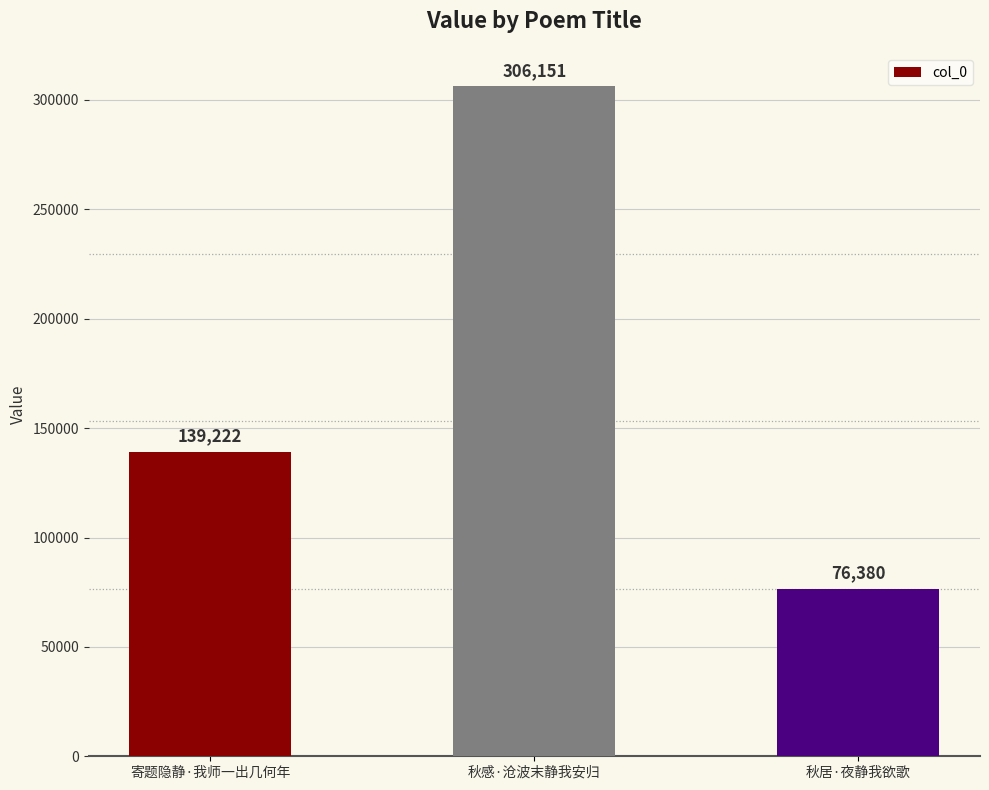

What is the sum of the values at 寄题隐静·我师一出几何年 and 秋感·沧波末静我安归?

445373